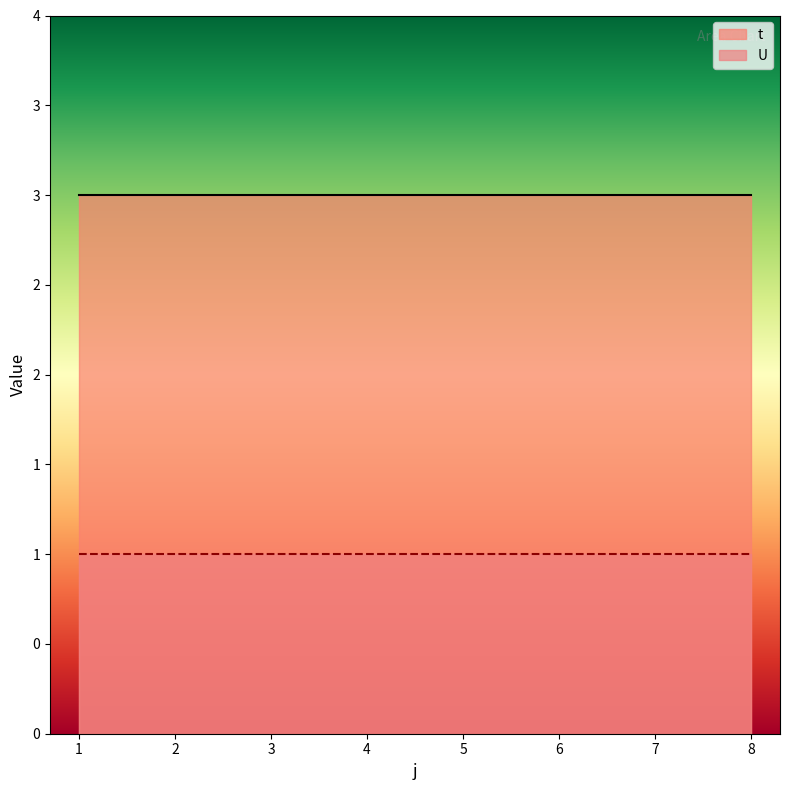

What are all the series names shown in the legend?

t, U